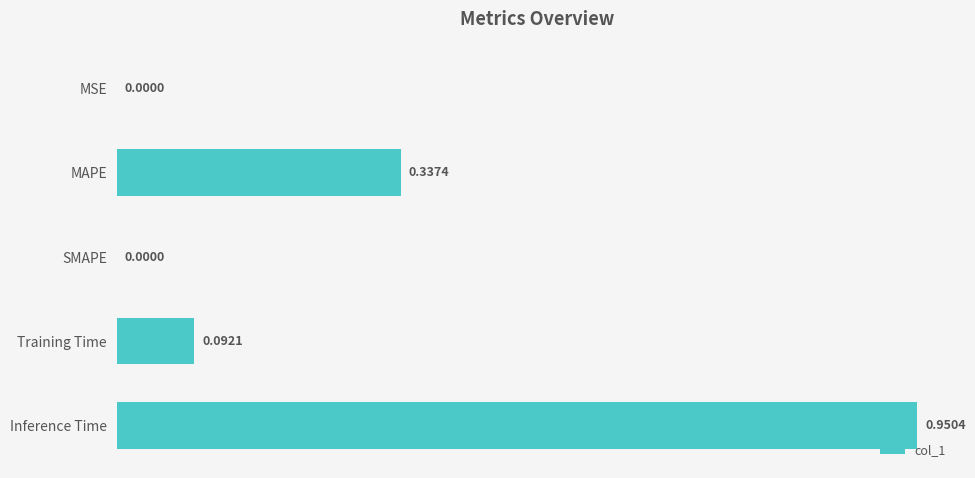

Which label corresponds to the largest value in the chart?

Inference Time